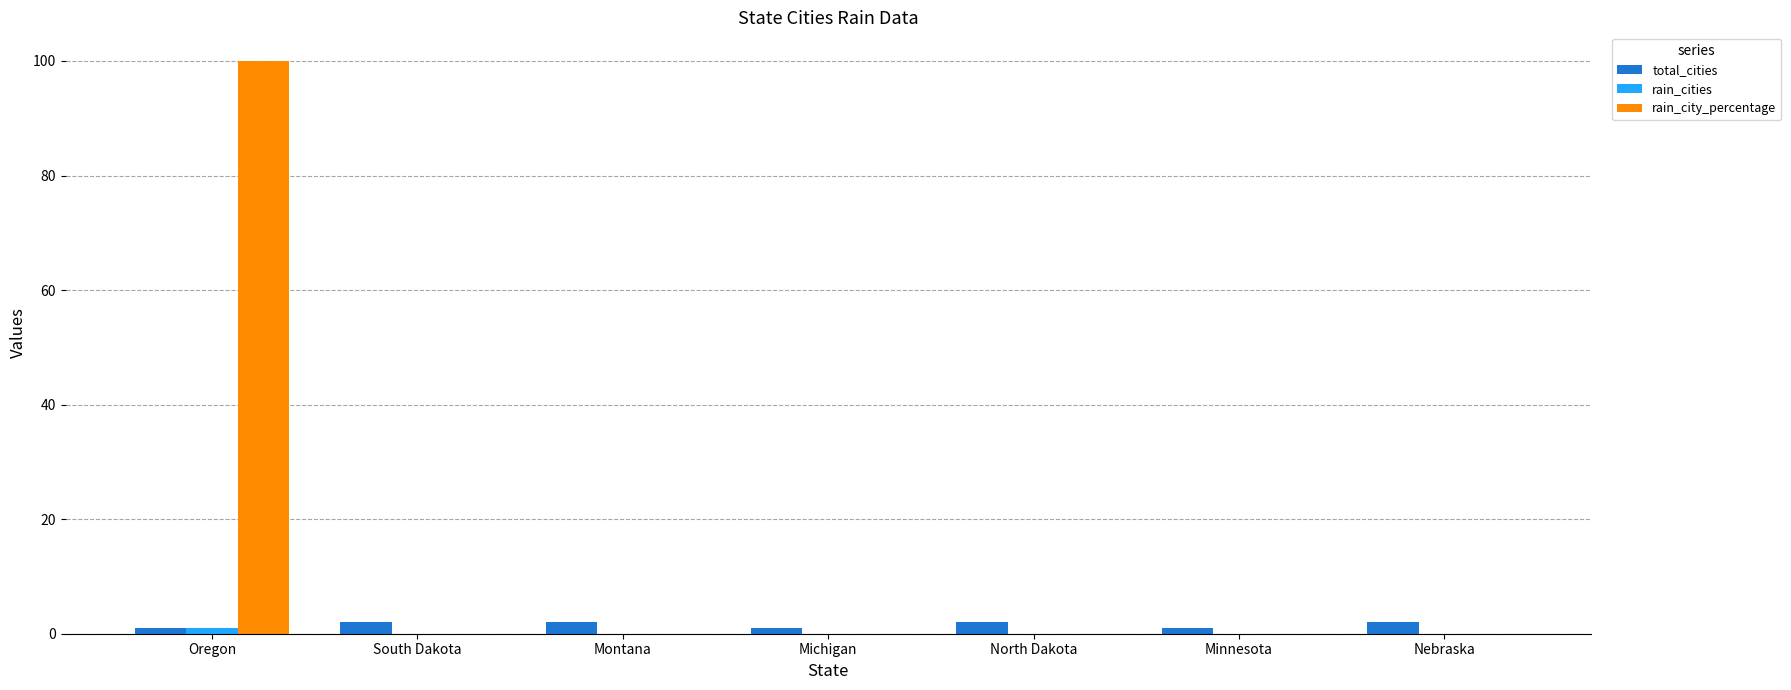

What is the maximum value shown in the chart?

100